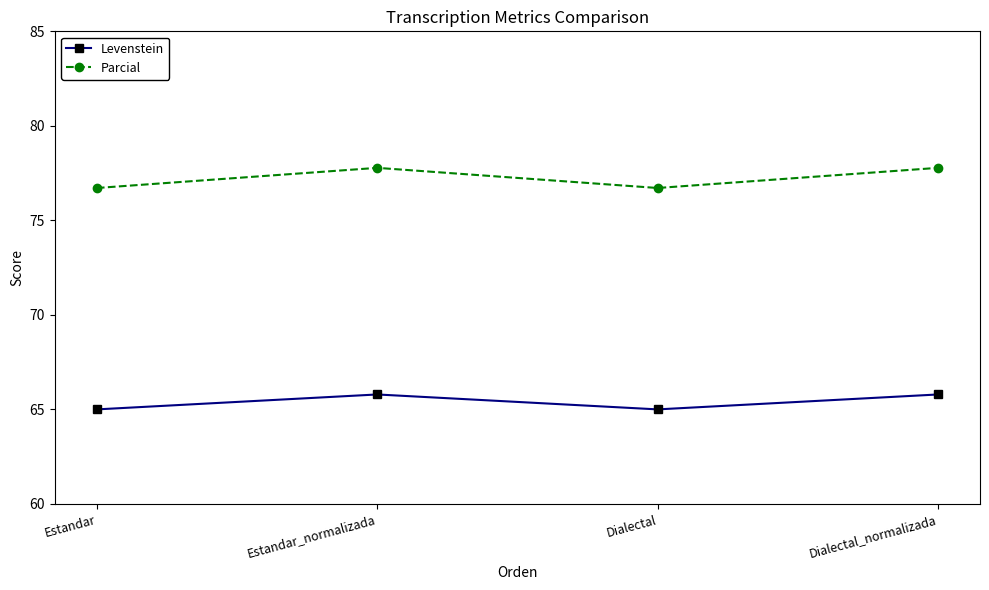

What is the minimum value shown in the chart?

65.0